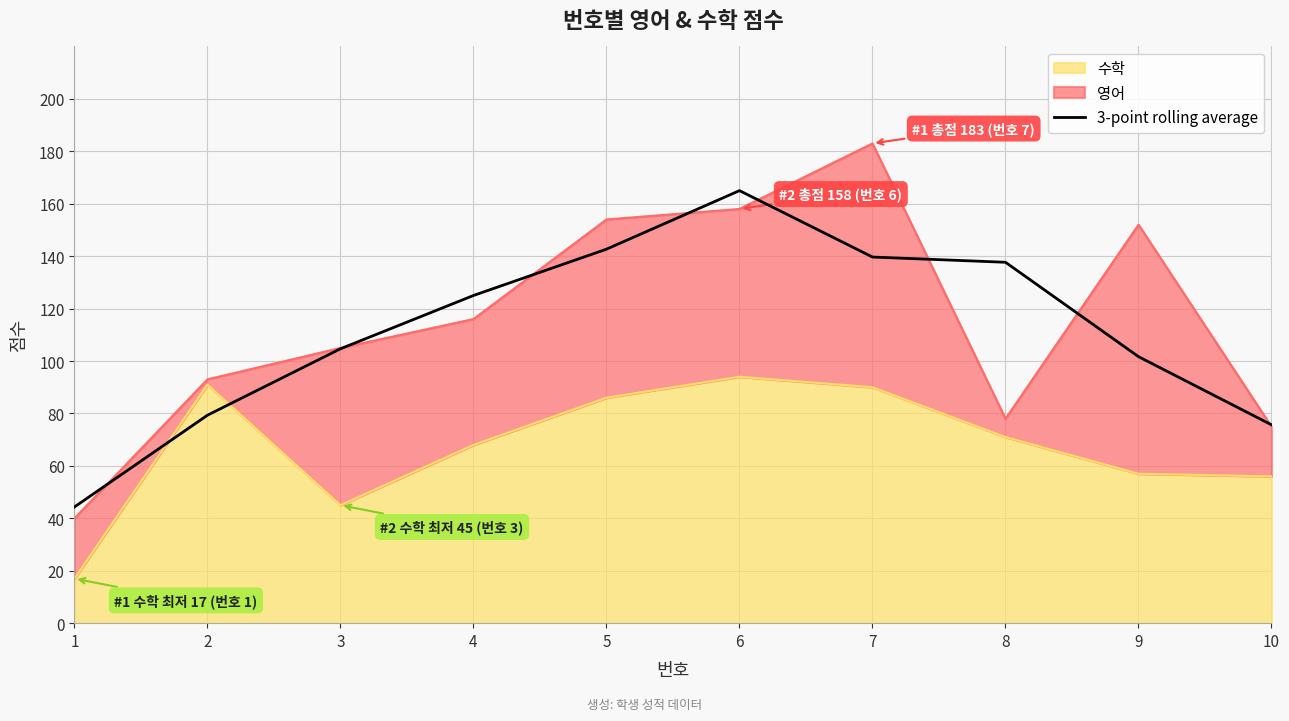

Reading right to left, list all the values displayed in this chart.

10=75.7	9=101.7	8=137.7	7=139.7	6=165.0	5=142.7	4=125.0	3=104.7	2=79.3	1=44.3